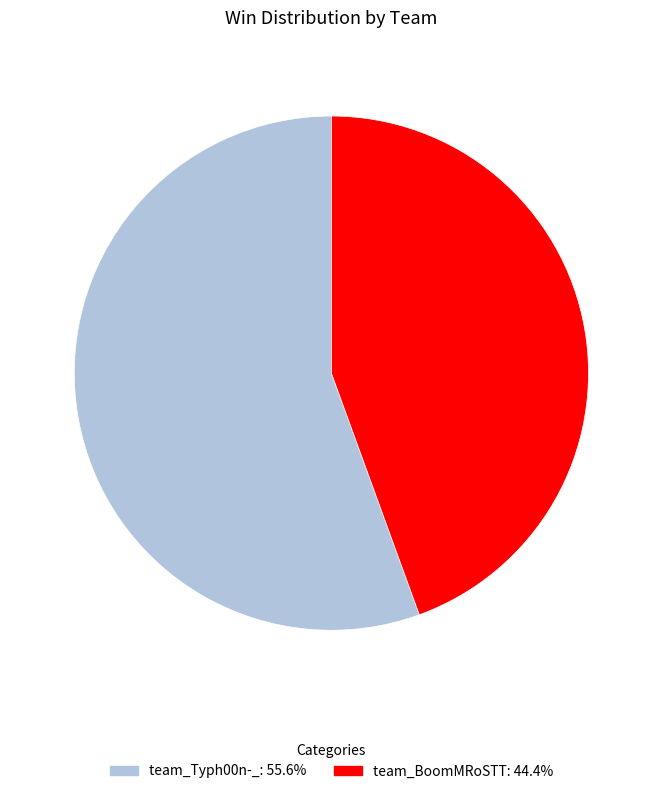

Which slice is the largest?

team_Typh00n-_